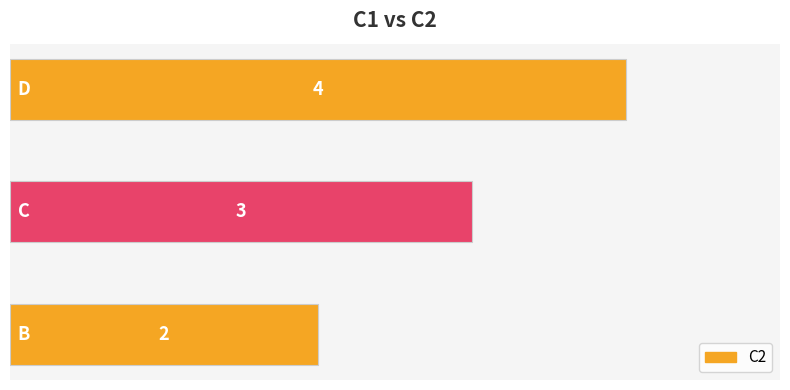

What is the greatest value displayed?

4